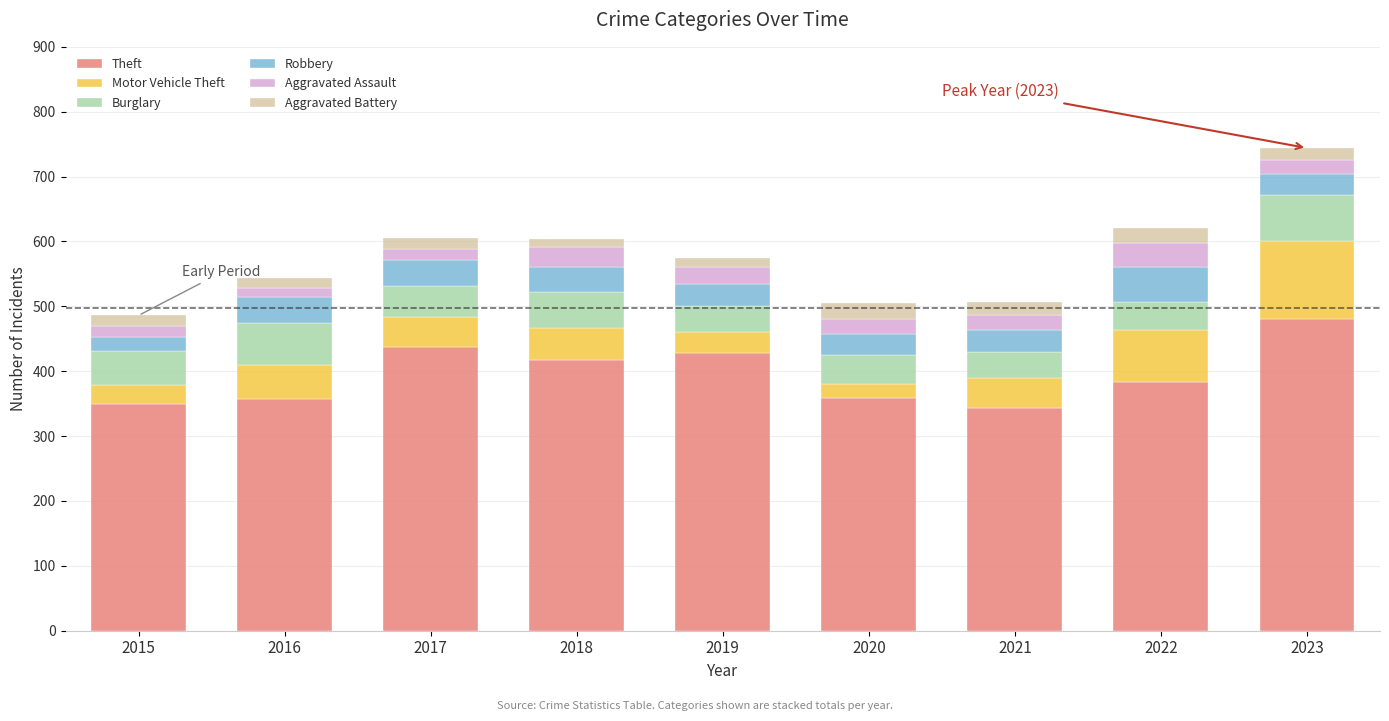

What is the maximum value for Theft?

481